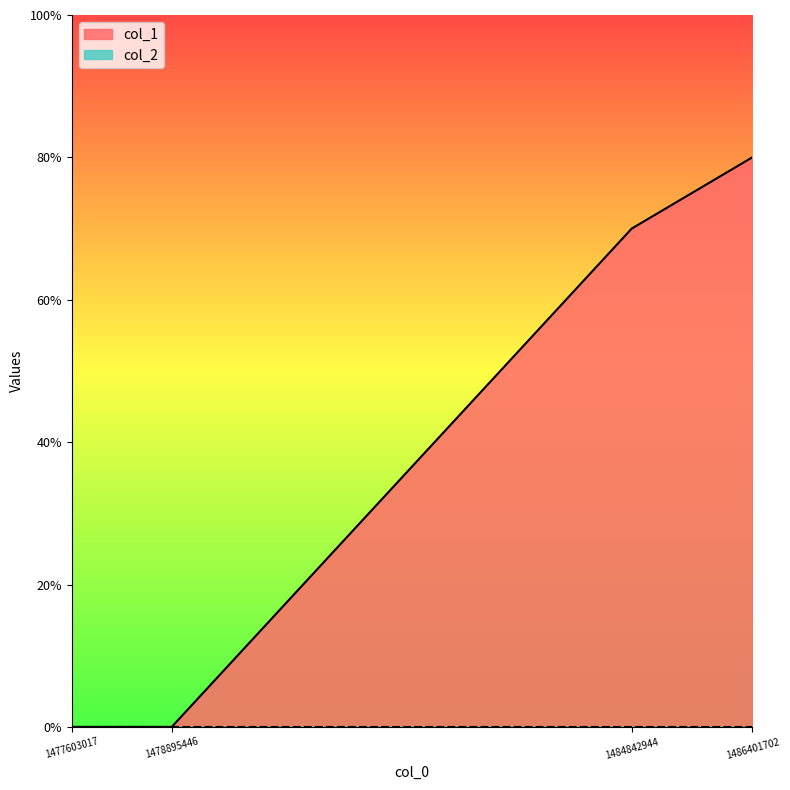

Does the chart display data point markers on the line(s)?

No